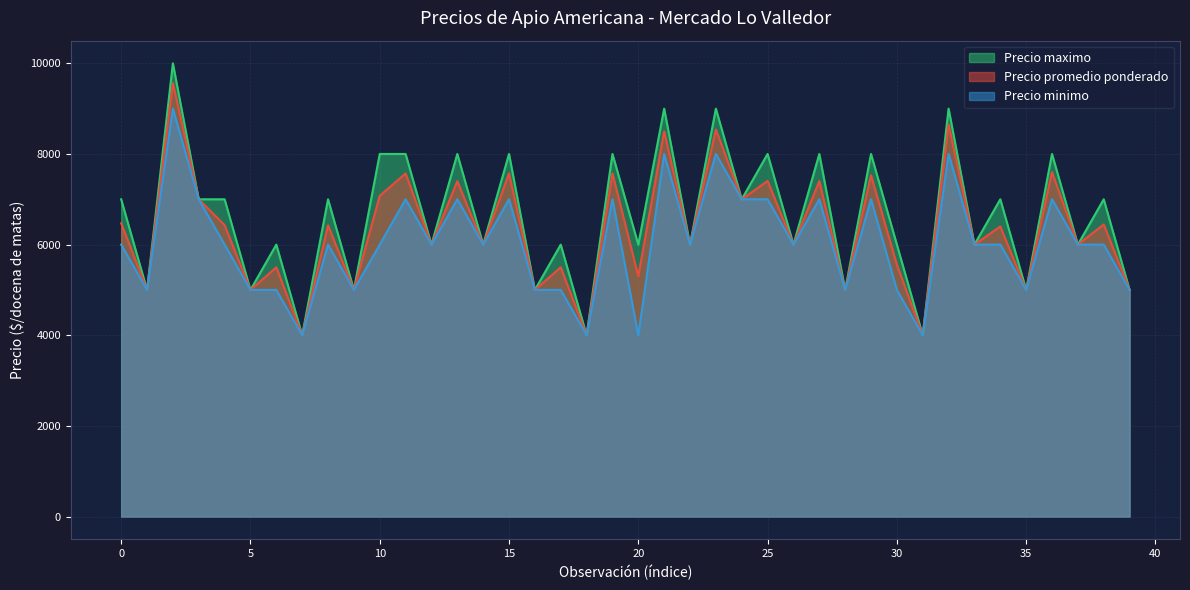

Reading left to right, list all the values displayed in this chart.

Precio promedio ponderado: 6471	5000	9567	7000	6429	5000	5500	4000	6425	5000	7077	7571	6000	7400	6000	7571	5000	5500	4000	7571	5304	8500	6000	8539	7000	7405	6000	7400	5000	7528	5556	4000	8650	6000	6400	5000	7600	6000	6444	5000
Precio minimo: 6000	5000	9000	7000	6000	5000	5000	4000	6000	5000	6000	7000	6000	7000	6000	7000	5000	5000	4000	7000	4000	8000	6000	8000	7000	7000	6000	7000	5000	7000	5000	4000	8000	6000	6000	5000	7000	6000	6000	5000
Precio maximo: 7000	5000	10000	7000	7000	5000	6000	4000	7000	5000	8000	8000	6000	8000	6000	8000	5000	6000	4000	8000	6000	9000	6000	9000	7000	8000	6000	8000	5000	8000	6000	4000	9000	6000	7000	5000	8000	6000	7000	5000